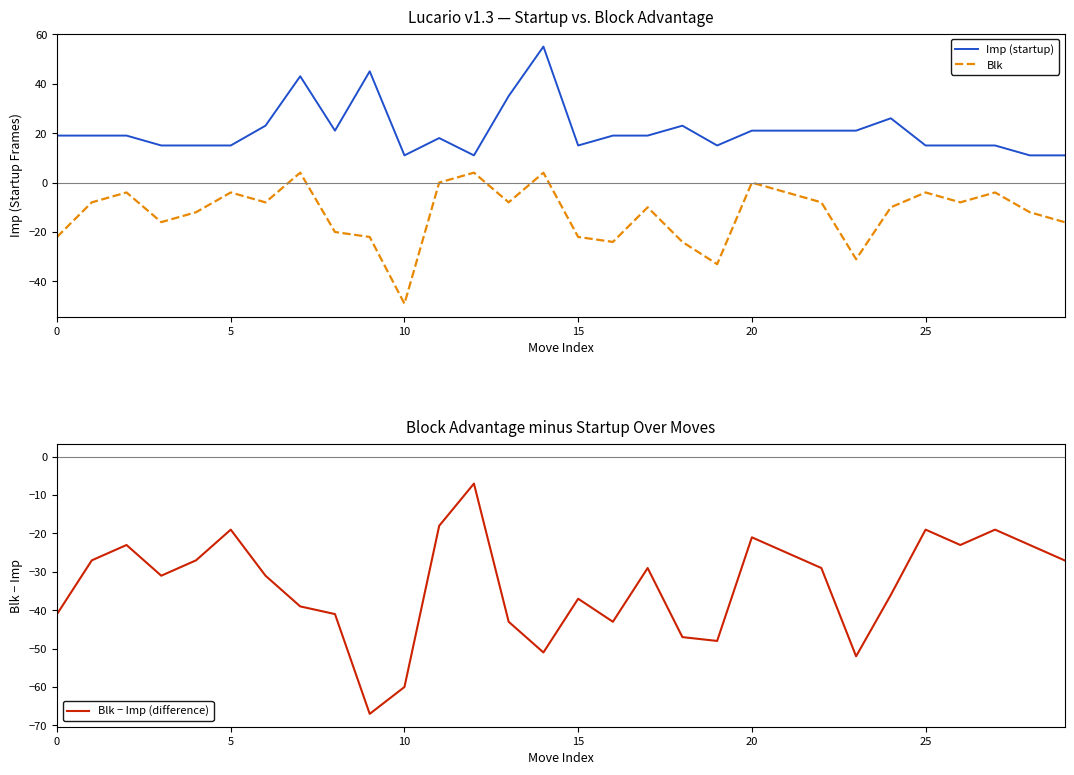

True or false: Blk − Imp (difference) and Imp (startup) intersect in this chart.

False